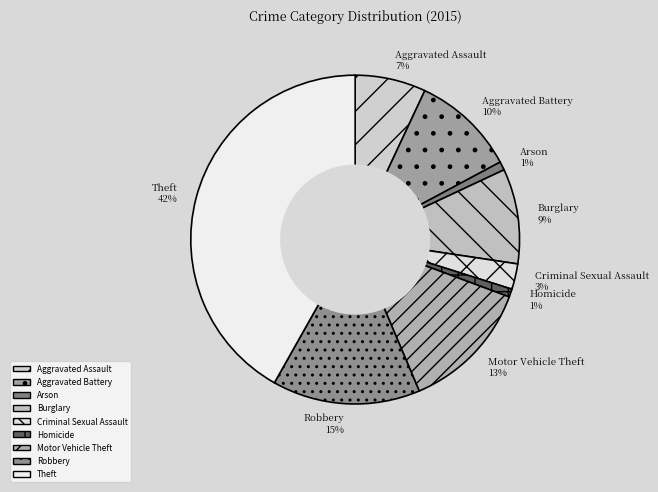

What is the largest slice in the pie chart?

Theft